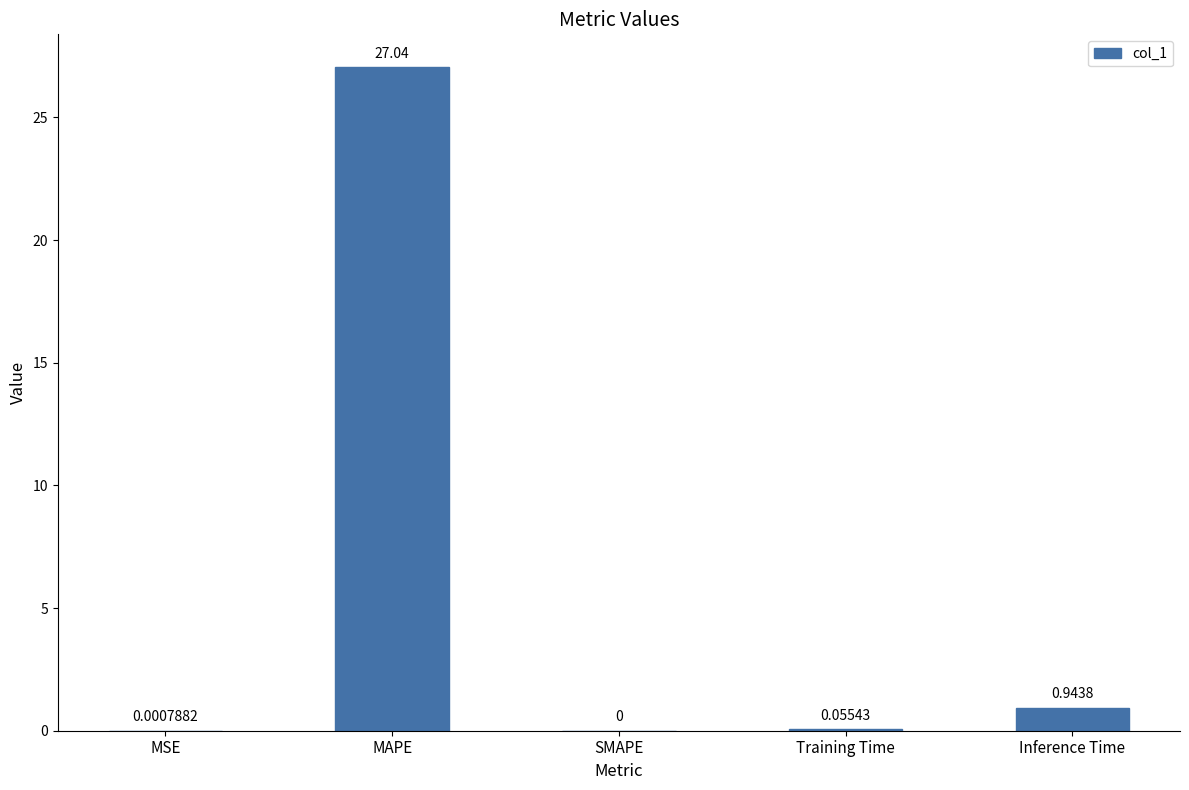

What is the change in value from MAPE to SMAPE?

-27.0